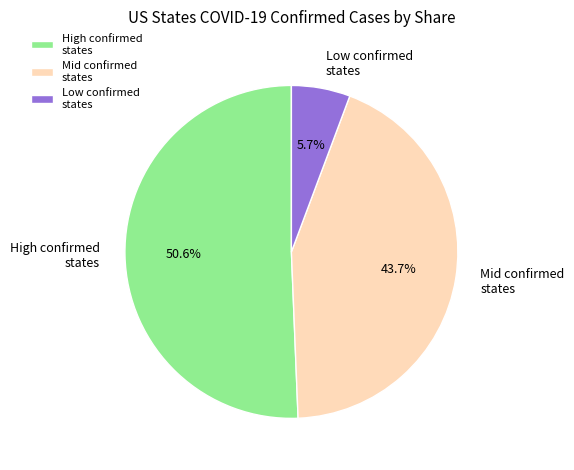

Rank the categories by value from highest to lowest.

High confirmed states, Mid confirmed states, Low confirmed states